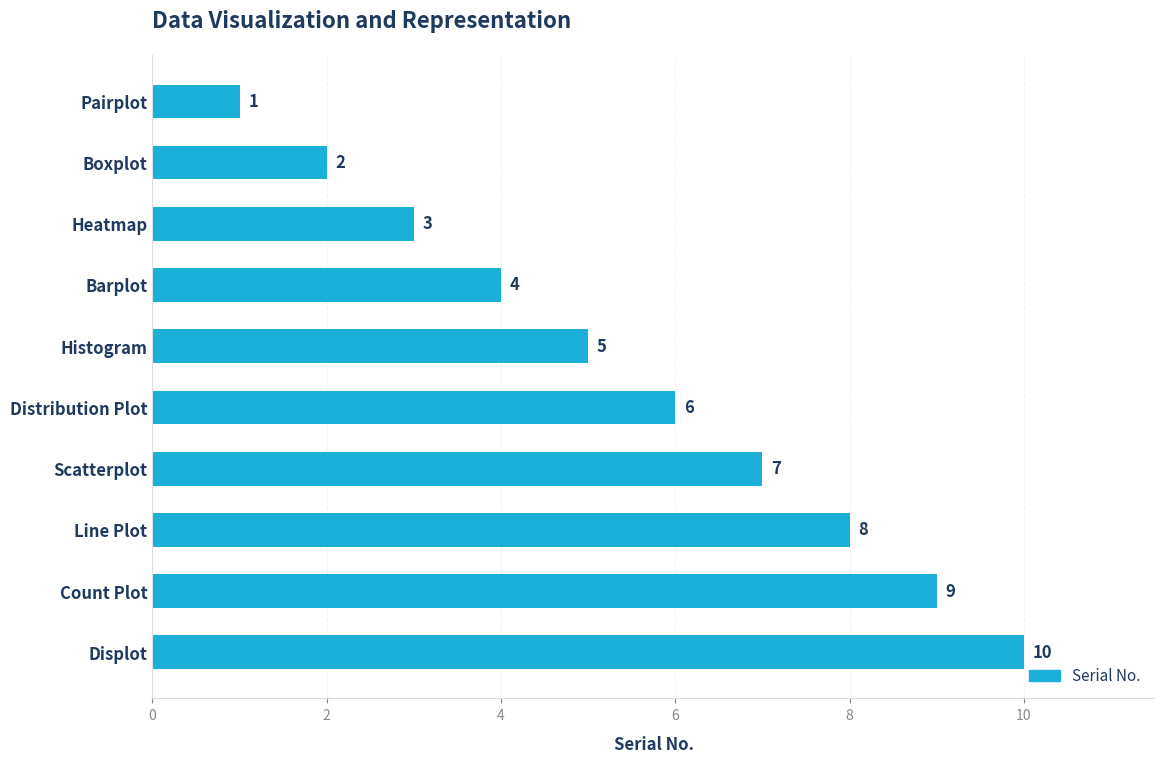

Rank the categories by value from lowest to highest.

Pairplot, Boxplot, Heatmap, Barplot, Histogram, Distribution Plot, Scatterplot, Line Plot, Count Plot, Displot